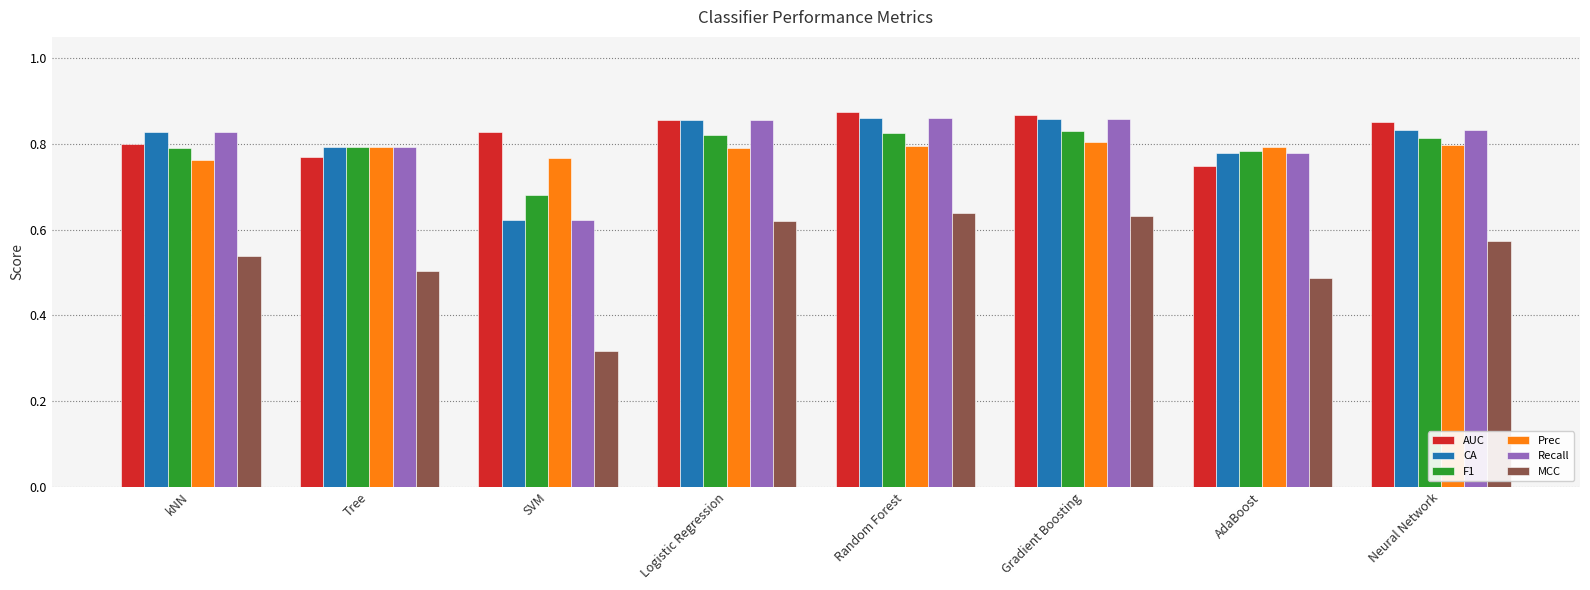

What is the label of the 7th bar from the right?

Tree